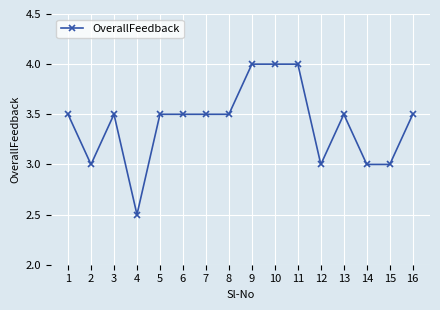

What is the ratio of the value at 14 to the value at 16?

0.9